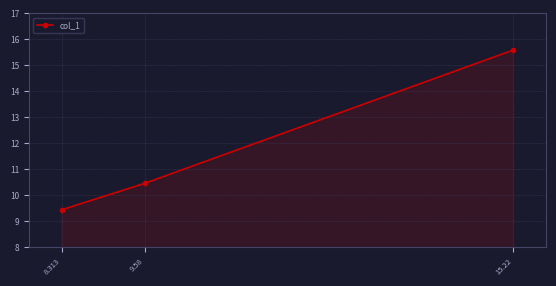

What is the label of the 3rd point from the left?

15.22